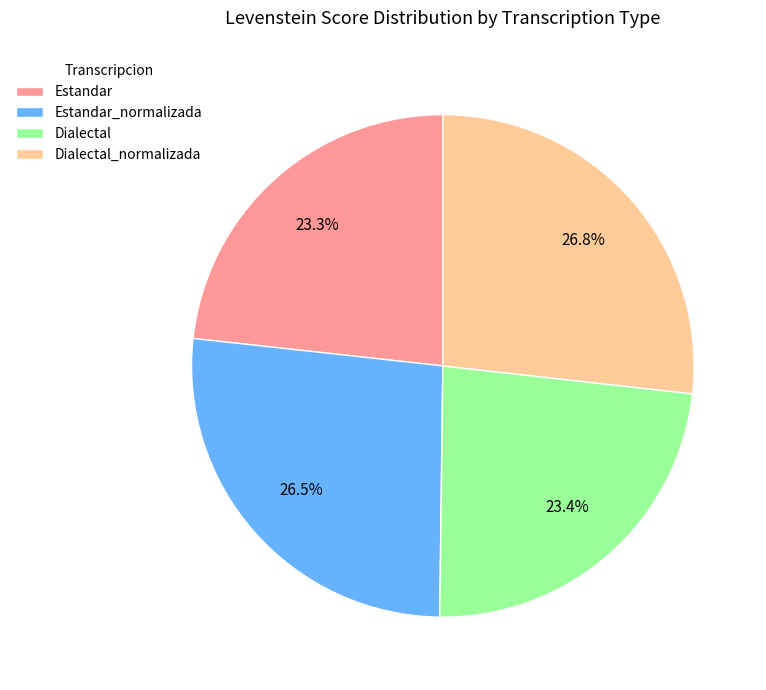

What portion of the pie excludes Estandar_normalizada?

73.5%